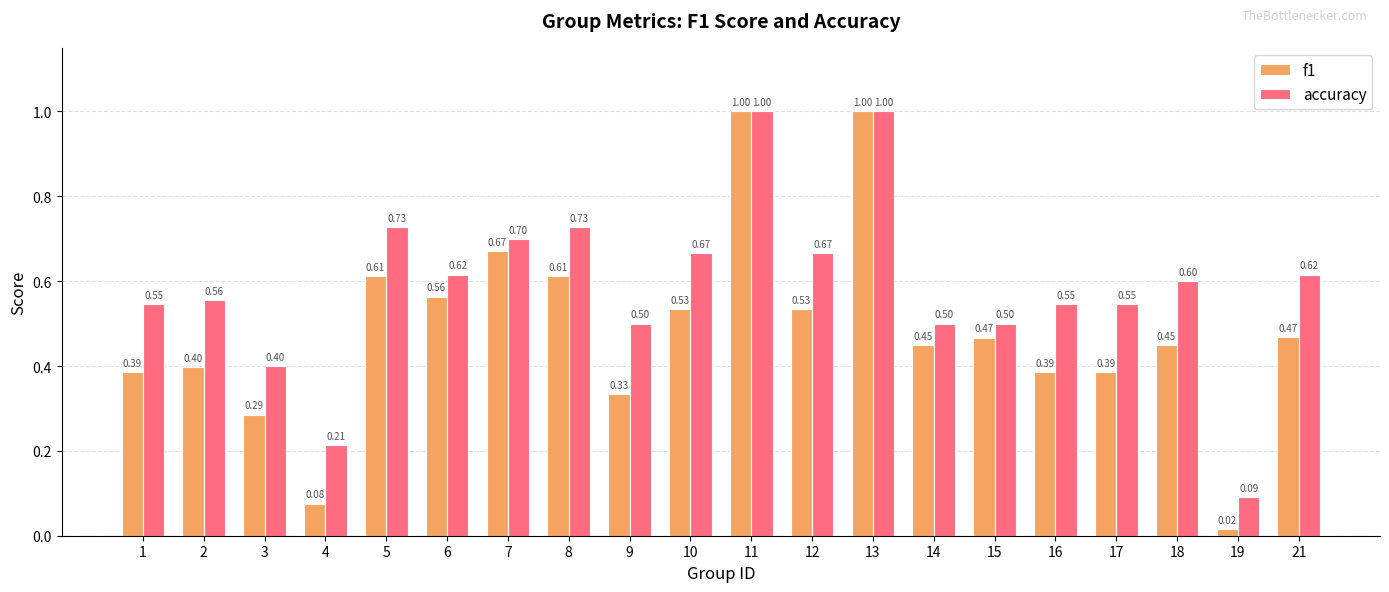

The f1 series shows 1.0 at 11. True or false?

True